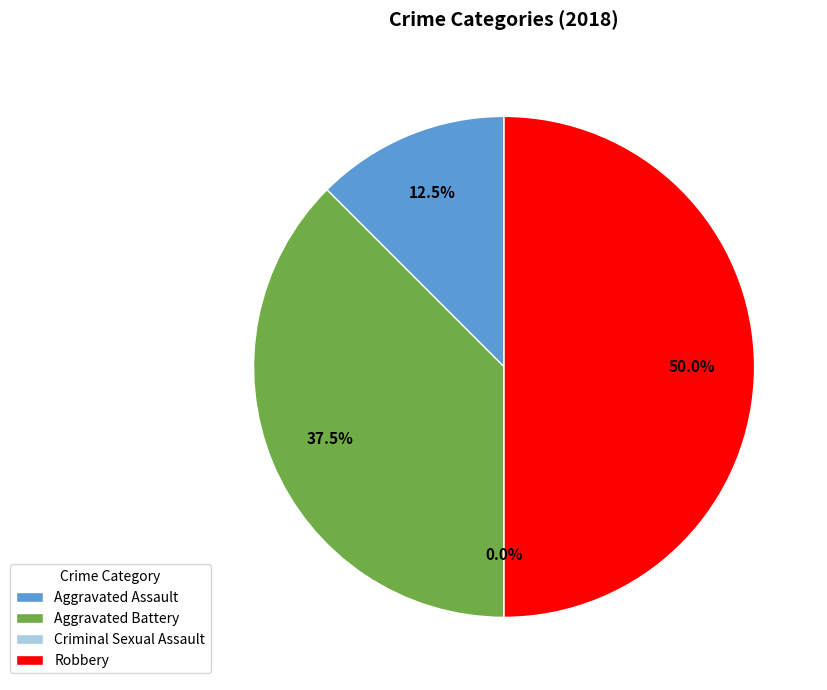

Rank the categories by value from highest to lowest.

Robbery, Aggravated Battery, Aggravated Assault, Criminal Sexual Assault